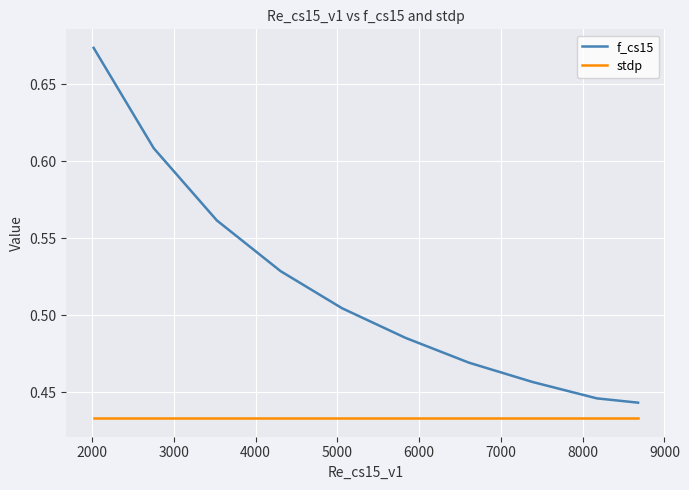

Which series has the widest spread of values?

f_cs15